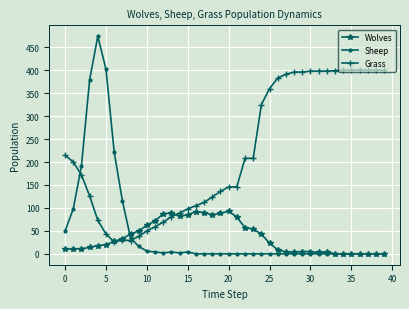

How many data points in Sheep are above 0?

16